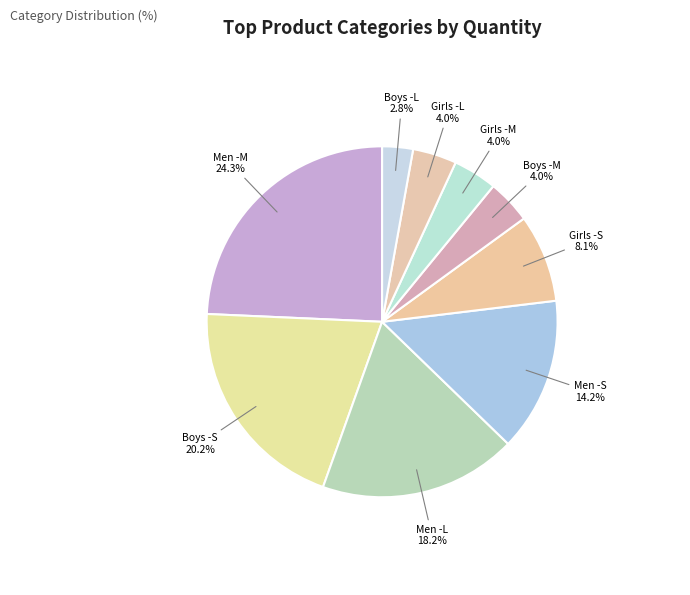

How many segments does this pie chart have?

9